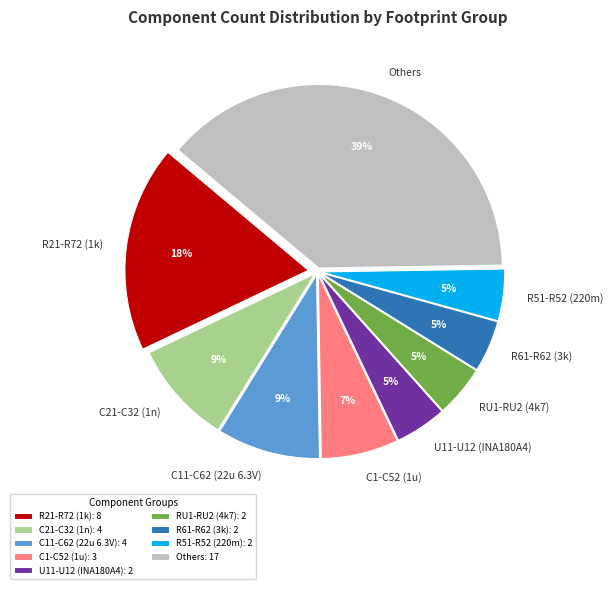

What percentage is the R51-R52 (220m) slice, to the nearest percent?

5%